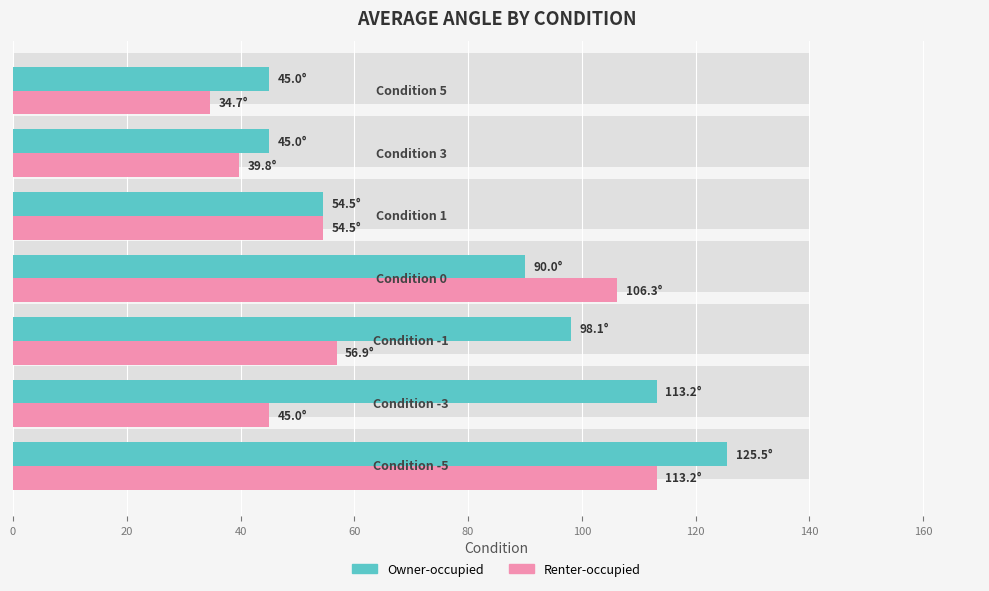

The Renter-occupied series shows 34.3 at 60. True or false?

False